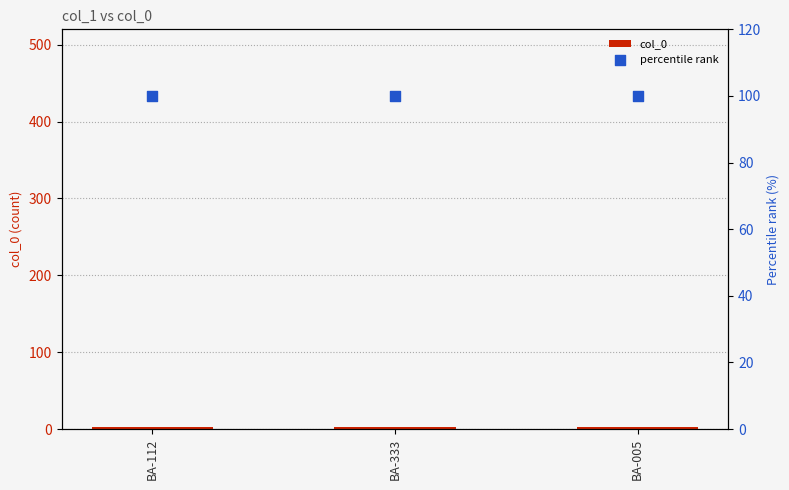

Which series has the largest total across all categories?

percentile rank